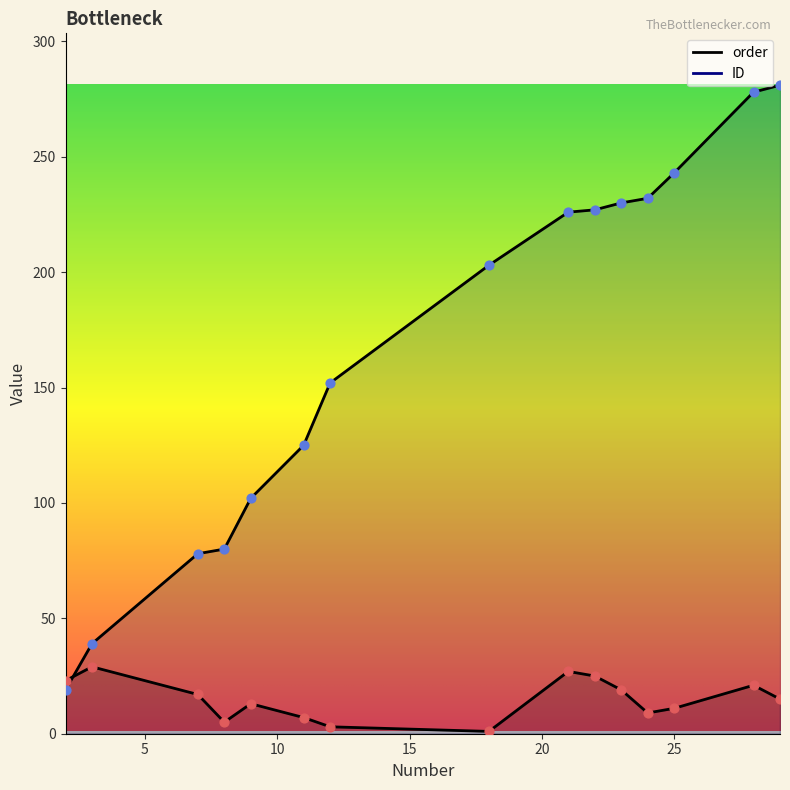

Which series has the largest total across all categories?

ID